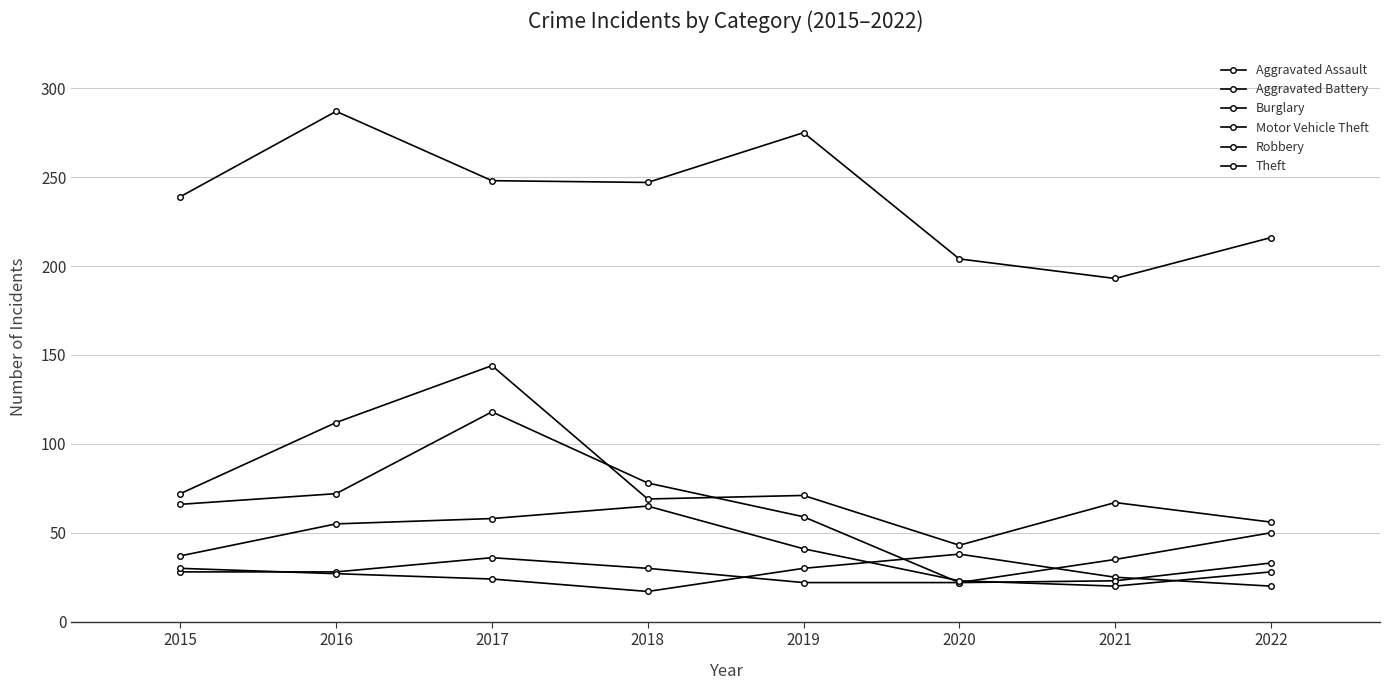

What is the difference between the Aggravated Assault values at 2018 and 2019?

8